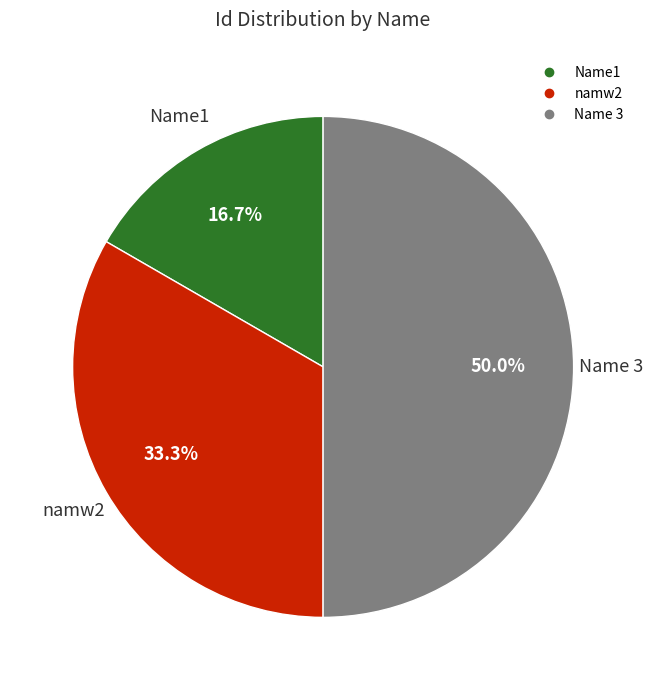

To the nearest percent, what is the average slice percentage?

33%